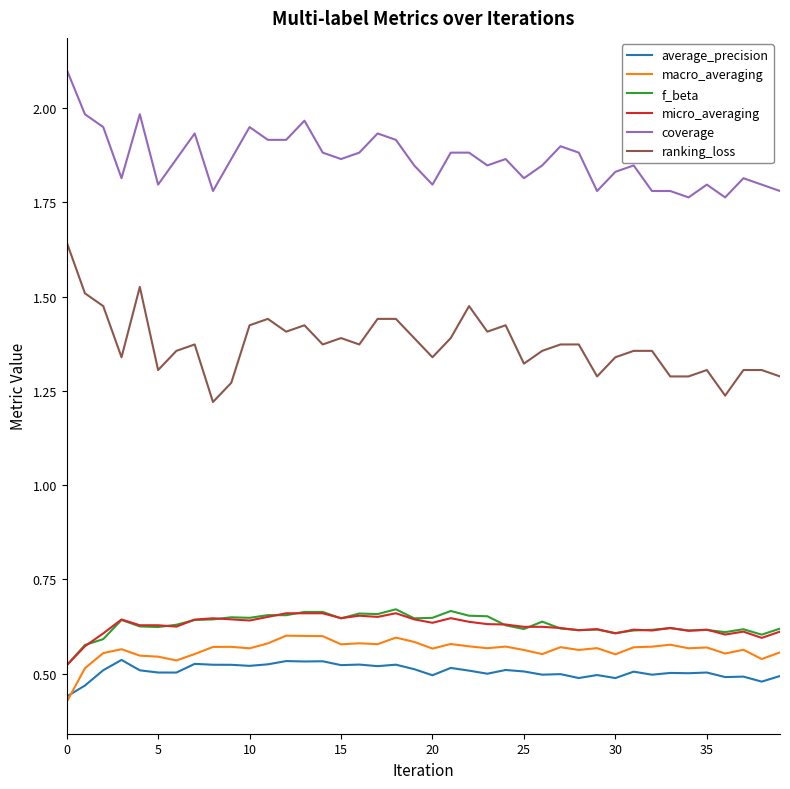

What is the highest value of the coverage series?

2.1